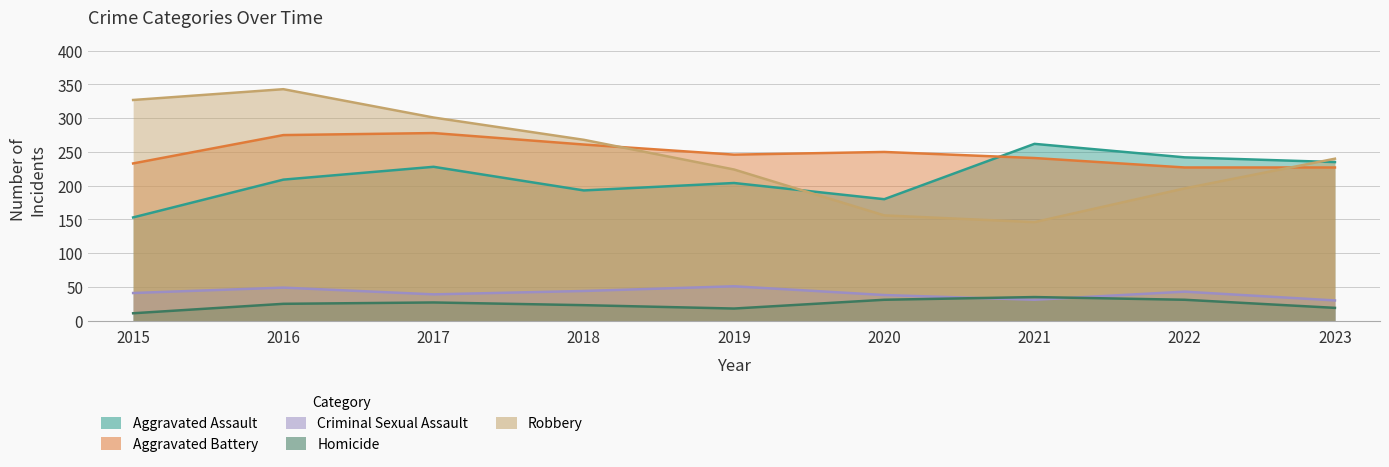

True or false: Robbery and Criminal Sexual Assault intersect in this chart.

False